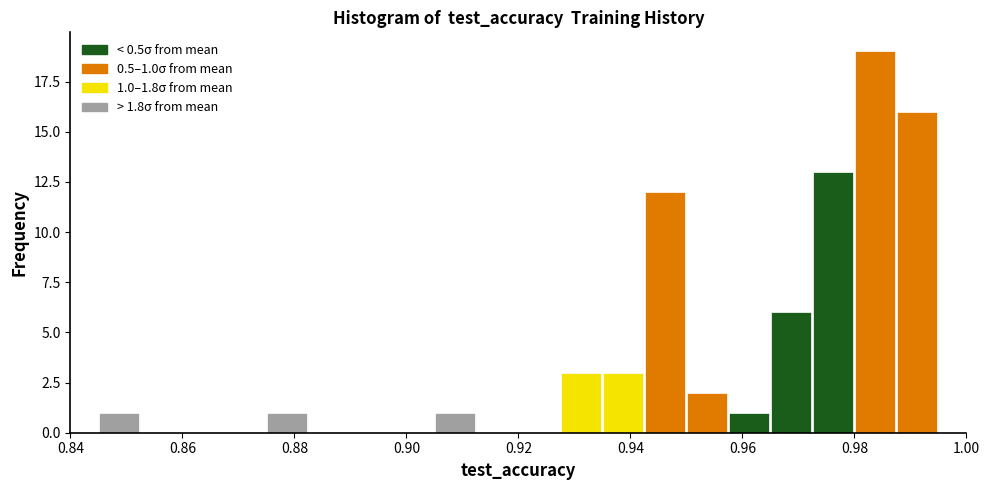

Read against the x-axis, roughly where is the centre of the tallest bar?

0.984